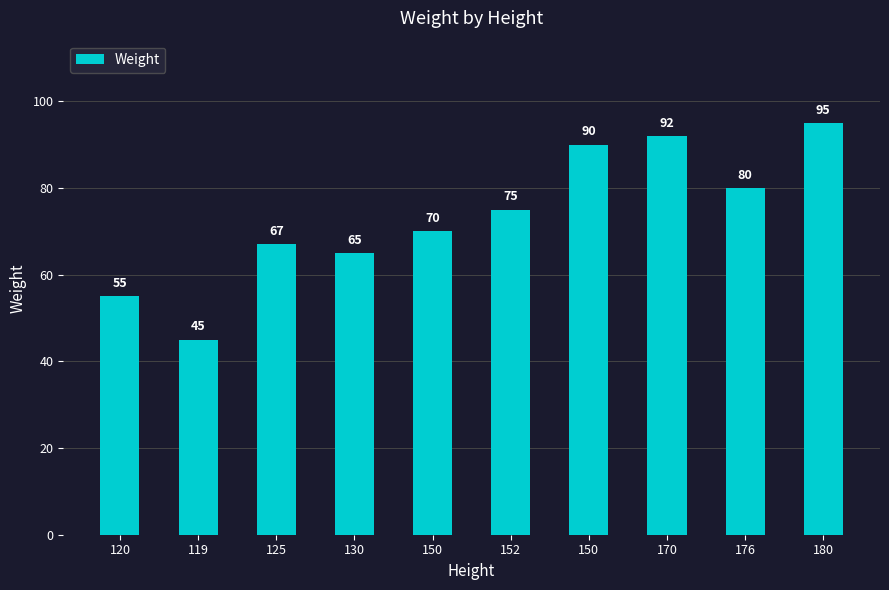

At which label does the data first exceed 75?

150